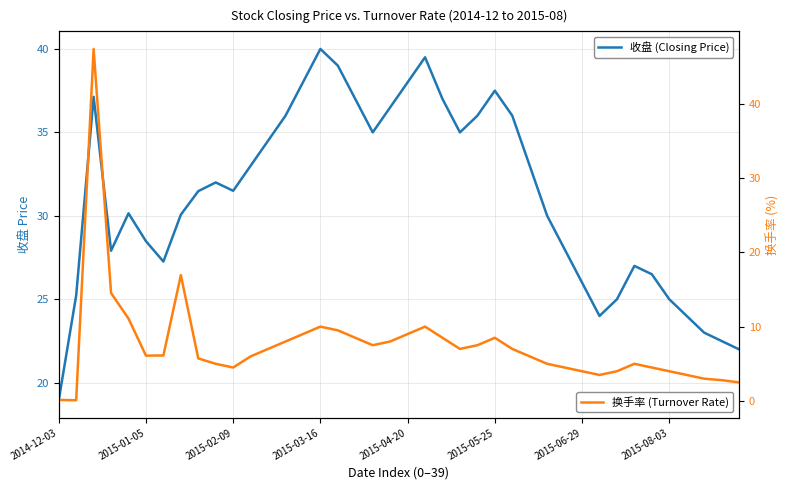

Is it true that 收盘 (Closing Price) equals 35.0 at 18?

True